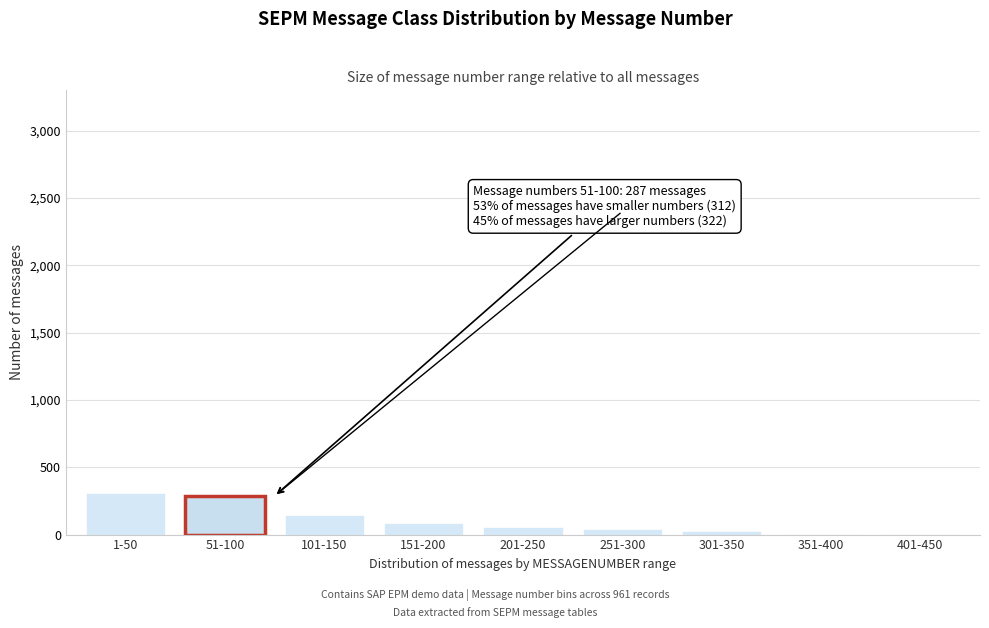

What is the maximum value shown in the chart?

312